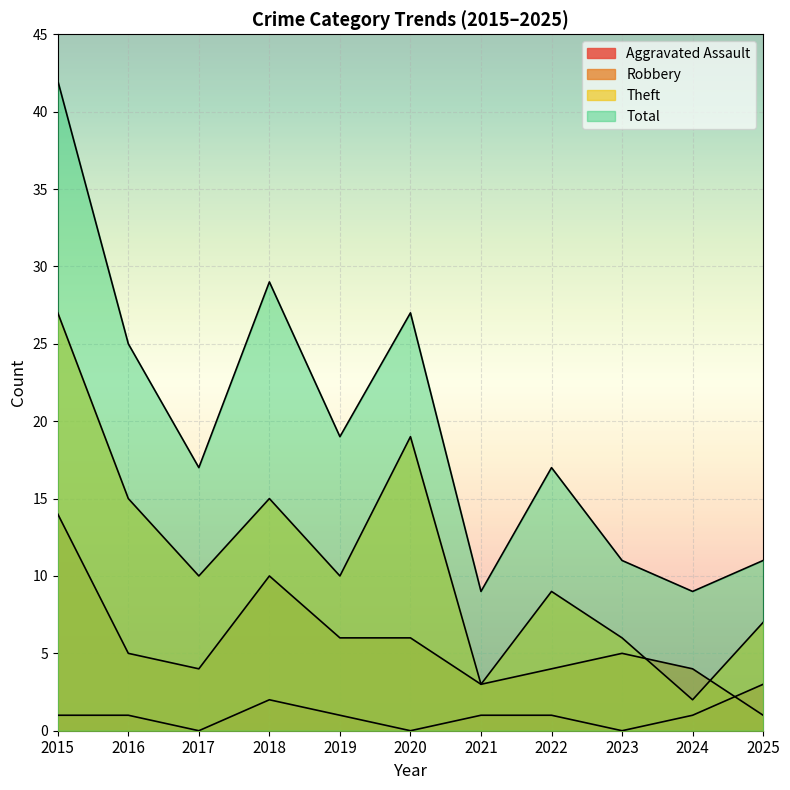

Which series has the widest spread of values?

Total